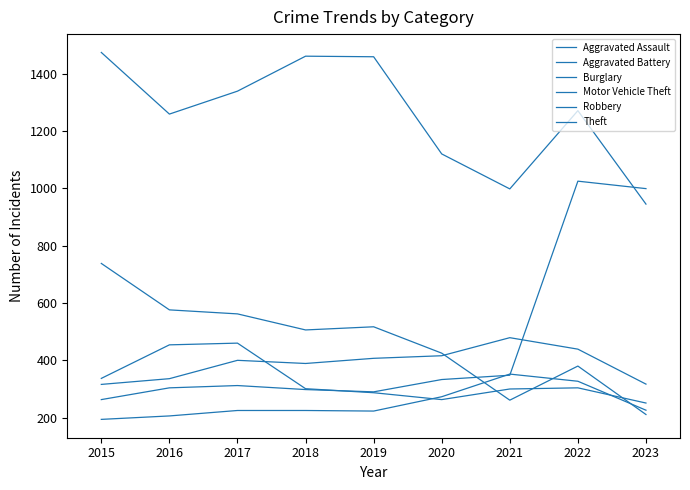

At which label is Theft closest to 1209?

2016